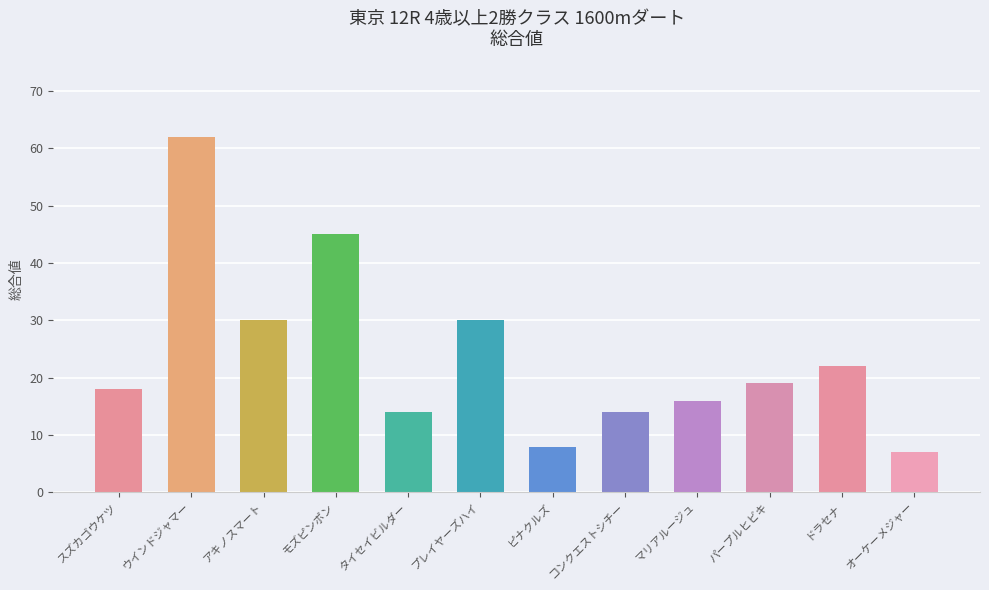

What value does the data have at プレイヤーズハイ?

30